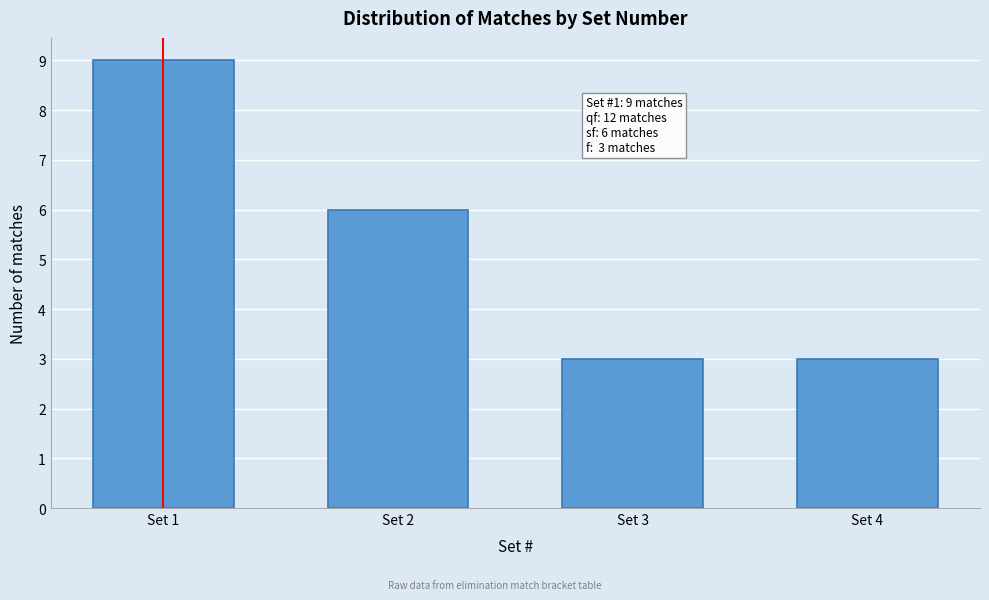

Reading right to left, what are all the values shown in this chart?

3	3	6	9